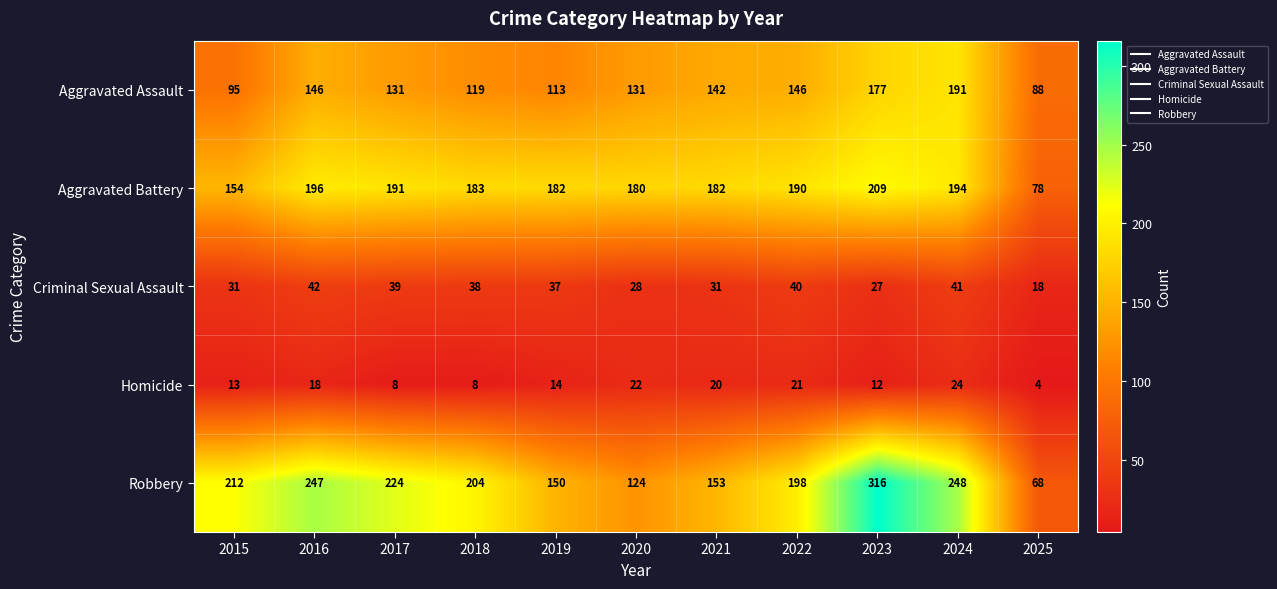

Where does the Robbery series first go above 204?

2015